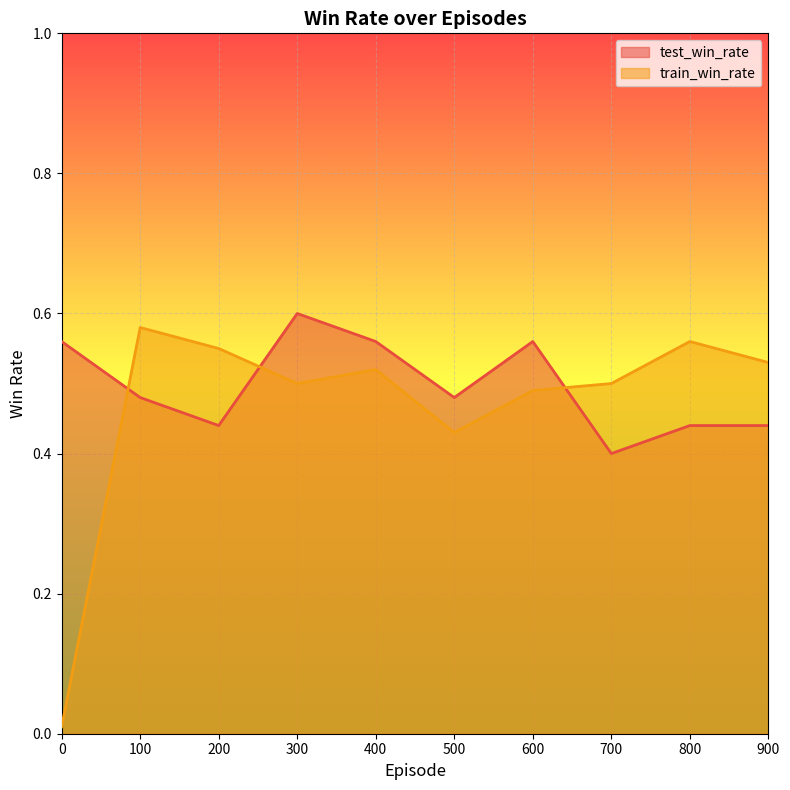

Which series ends up on top after the final intersection of train_win_rate and test_win_rate?

train_win_rate